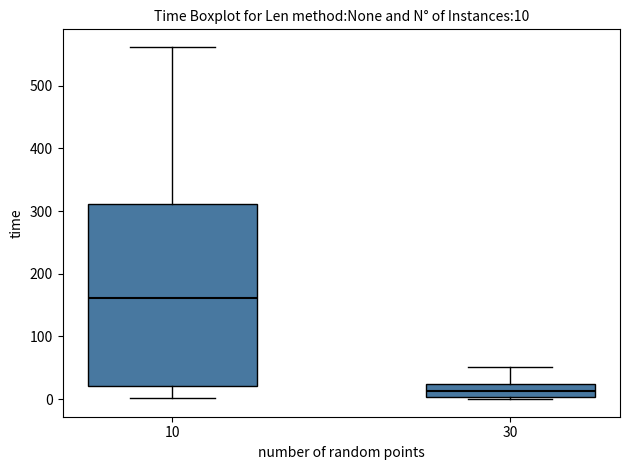

Which box has the lowest median line?

30